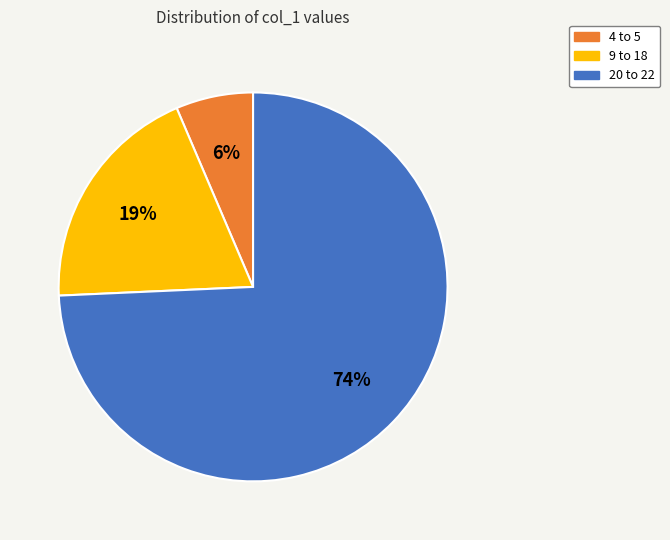

To the nearest percent, what is the average slice percentage?

33%